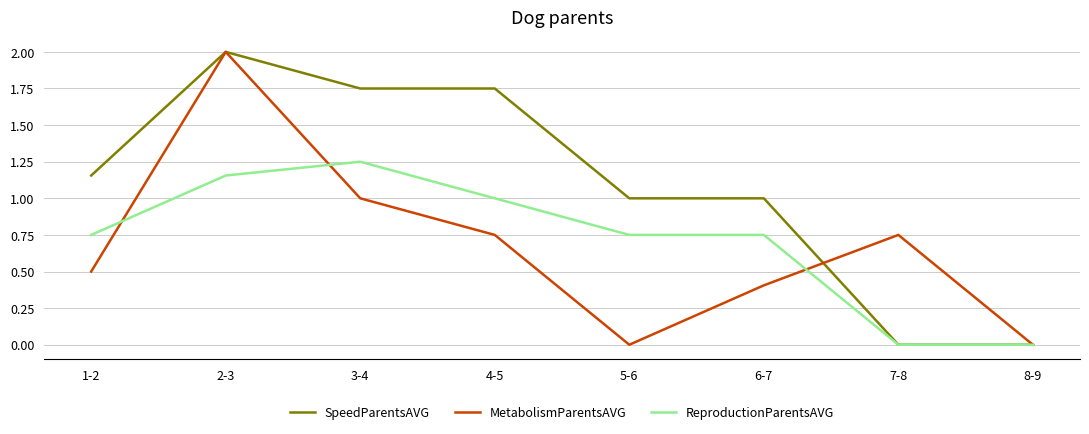

What is the sum of the SpeedParentsAVG values at 4-5 and 2-3?

3.8